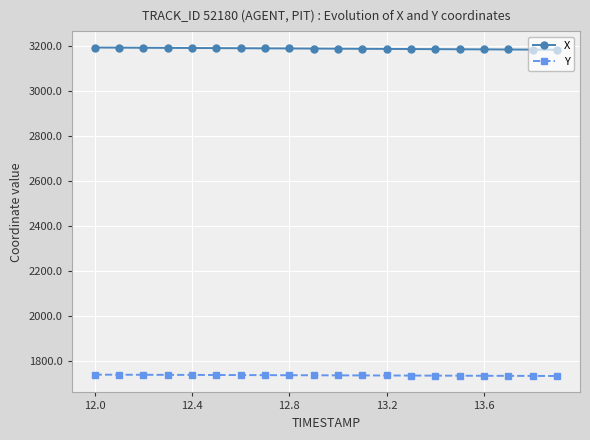

What are all the series names shown in the legend?

X, Y